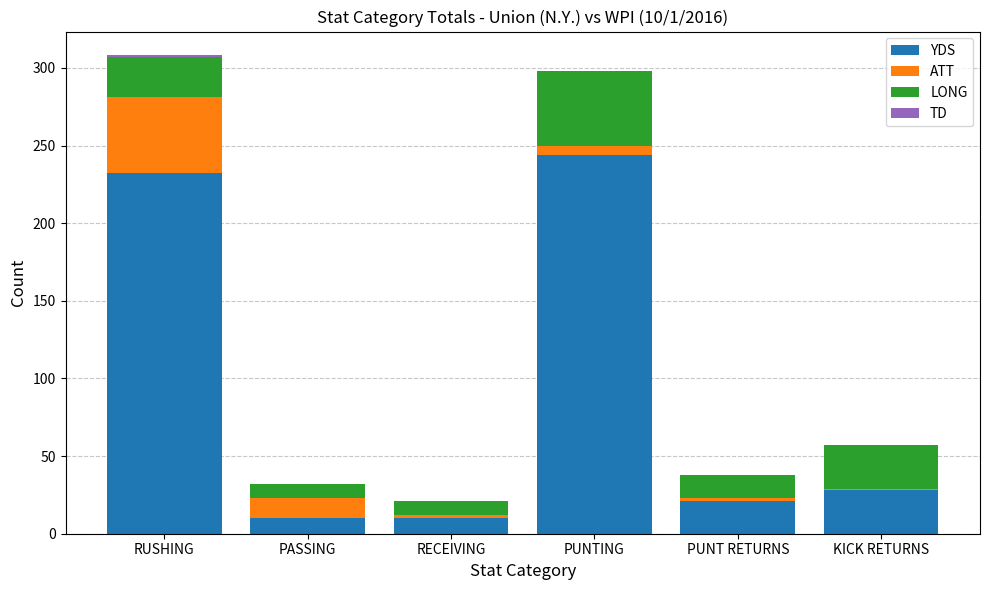

Are the bars grouped side by side (vs. stacked)?

No